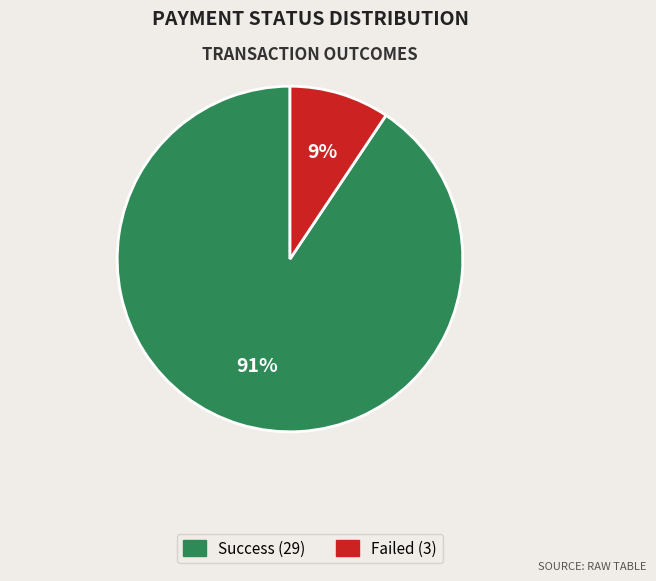

What is the ratio of the value at Failed to the value at Success?

0.1